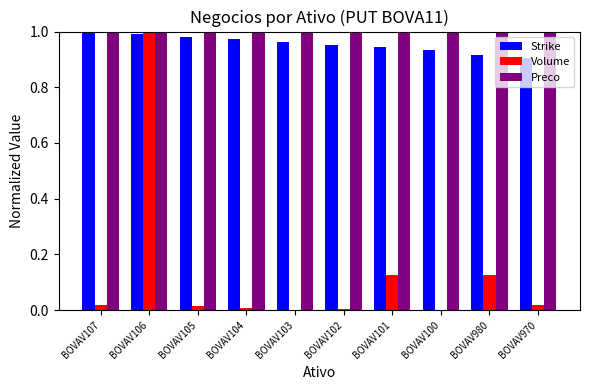

What is the sum of all Preco values?

10.0